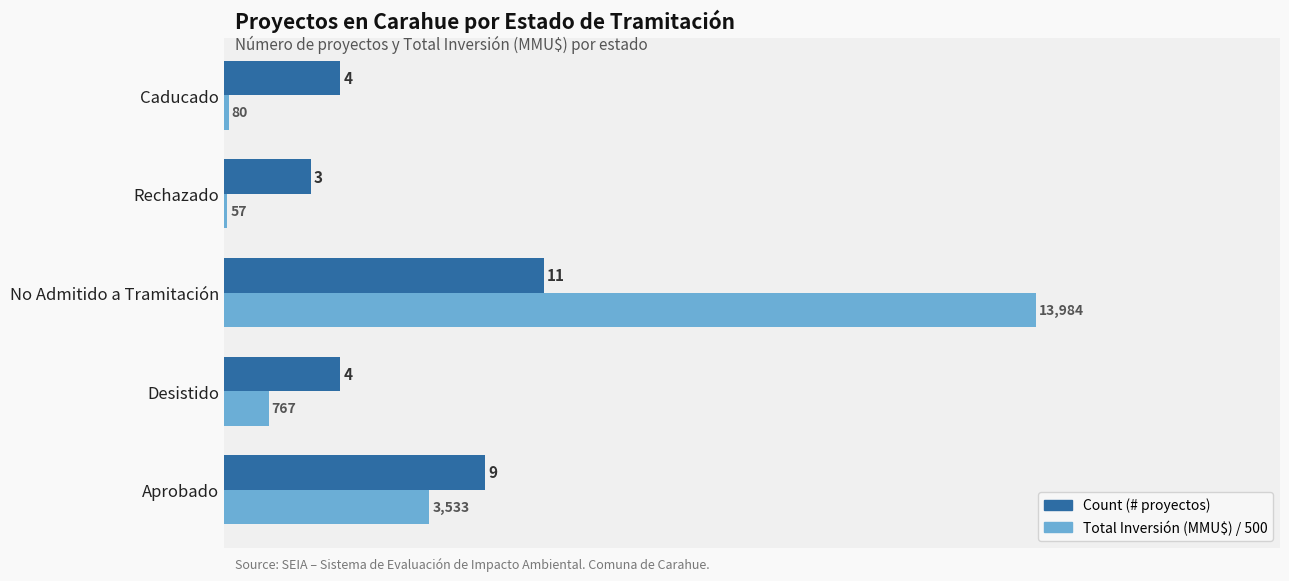

What is the maximum value shown in the chart?

28.0